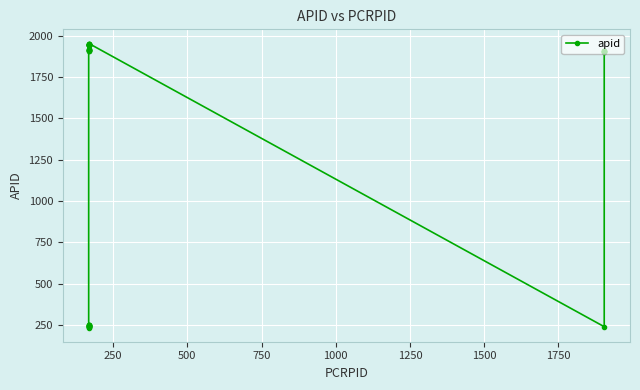

What is the value of the 1st point from the left?

236